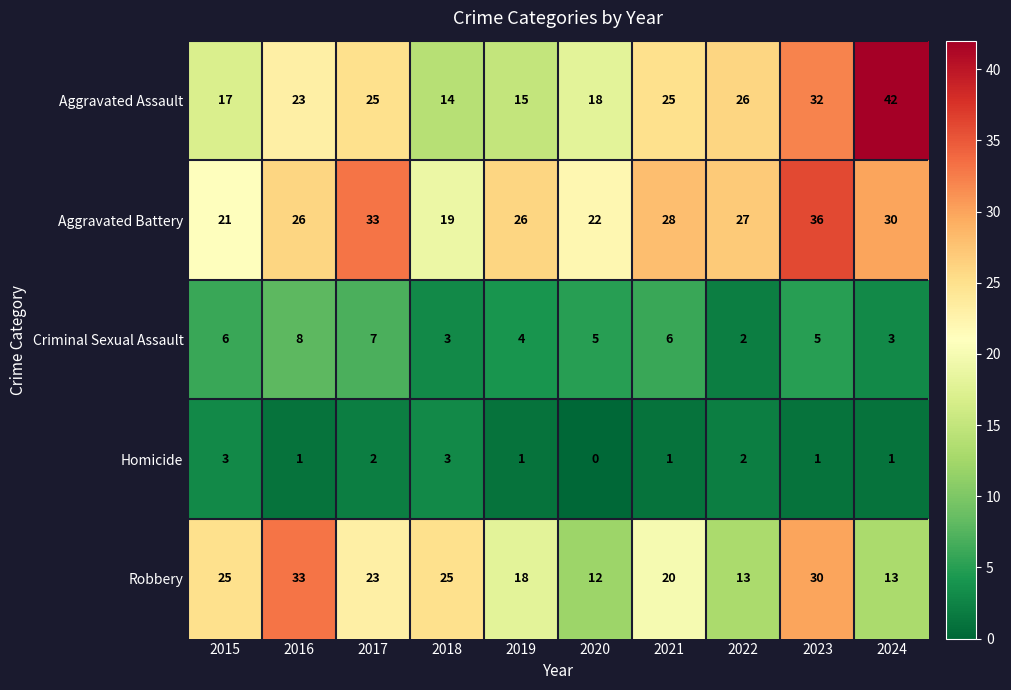

Which series has the largest total across all categories?

Aggravated Battery